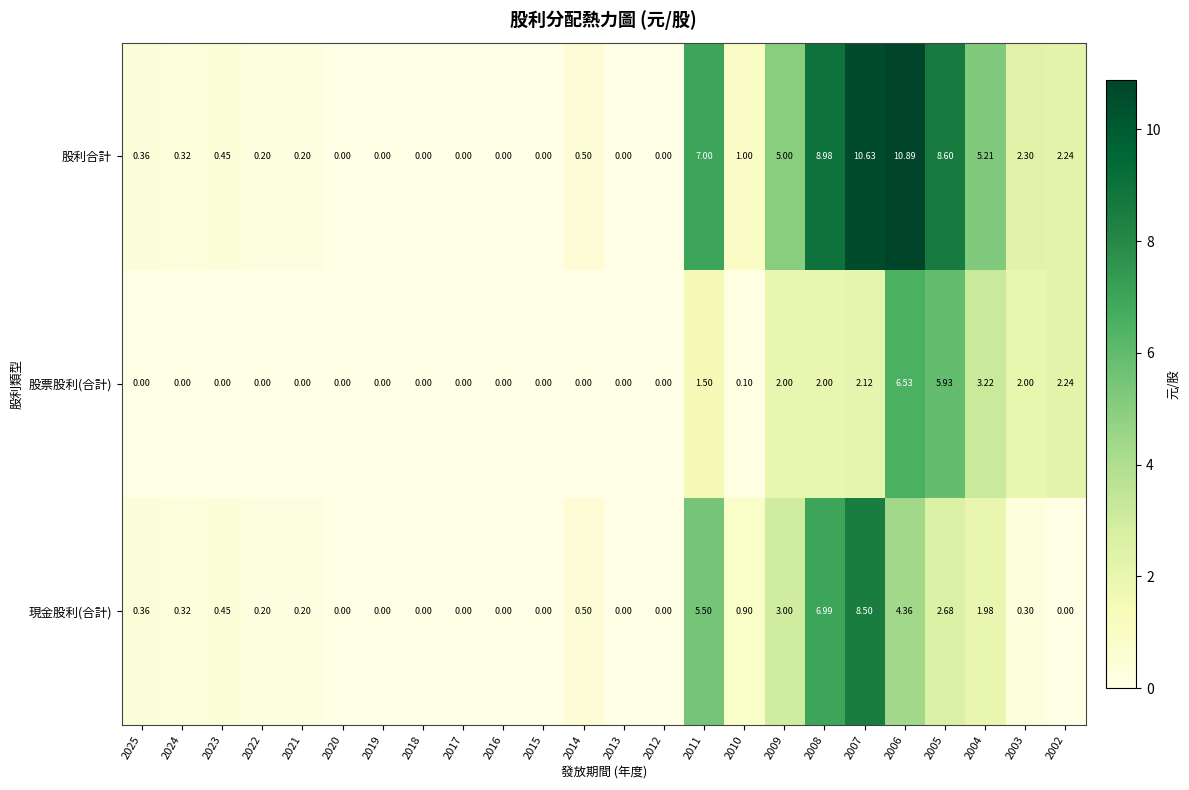

List the series in order of their peak value, highest first.

股利合計, 現金股利(合計), 股票股利(合計)